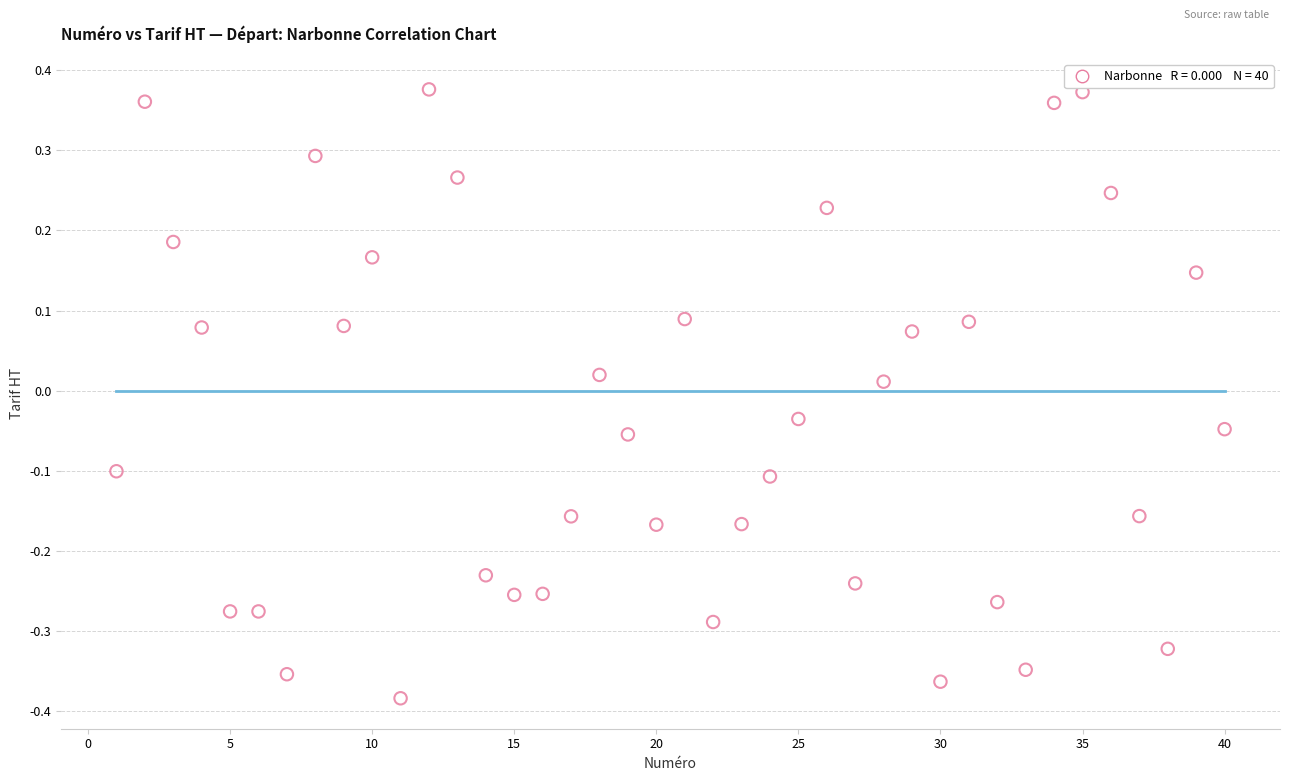

What is the range of X values (max minus min)?

39.0